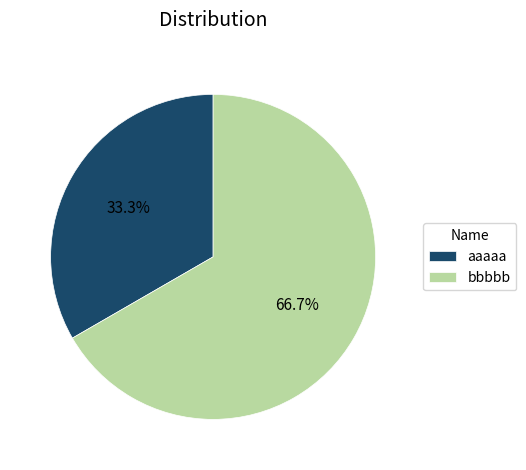

Between bbbbb and aaaaa, which is larger?

bbbbb